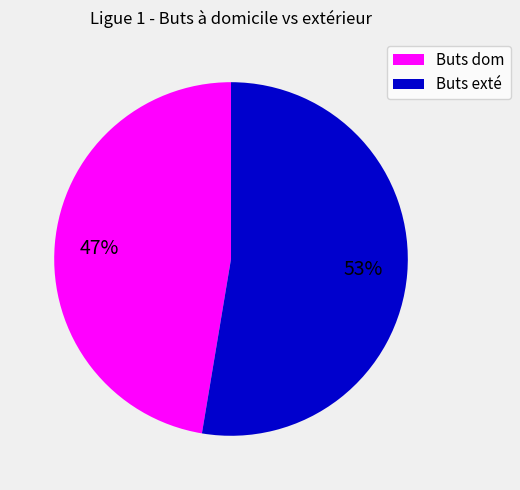

Is there any slice that represents more than half of the pie?

Yes